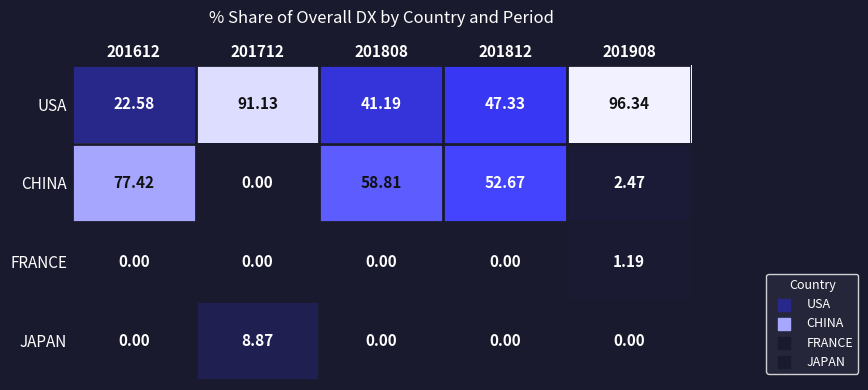

Is the value of CHINA at 201808 greater than the value of USA at 201808?

Yes